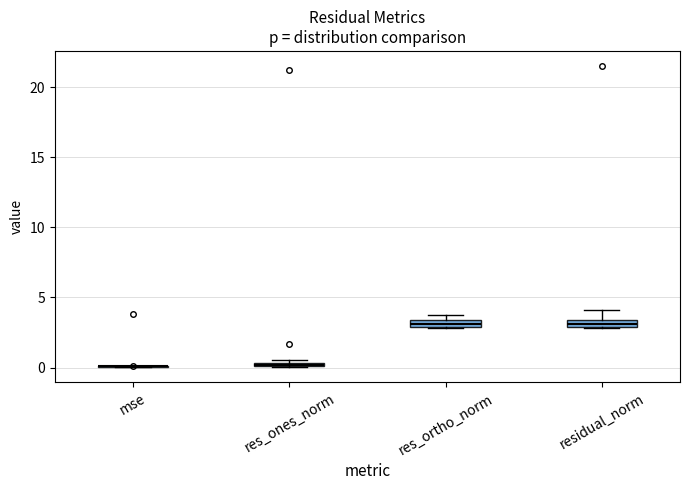

Where is the lower edge of the box for residual_norm on the y-axis? The values are not printed on the chart, so give them approximately, as read against the axis.

3.0